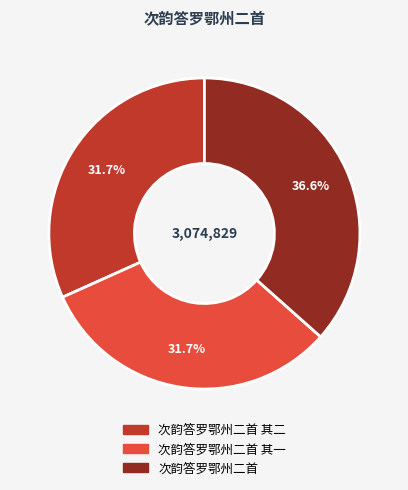

How many segments does this pie chart have?

3